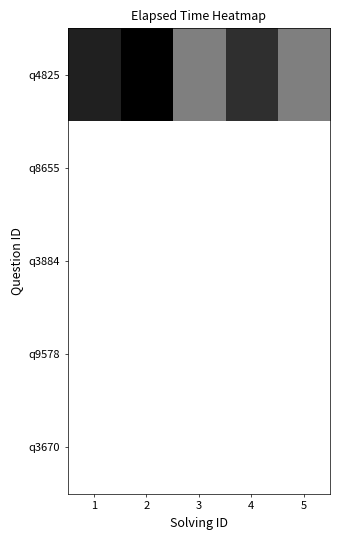

Between 4 and 5, which series saw the biggest shift?

q4825